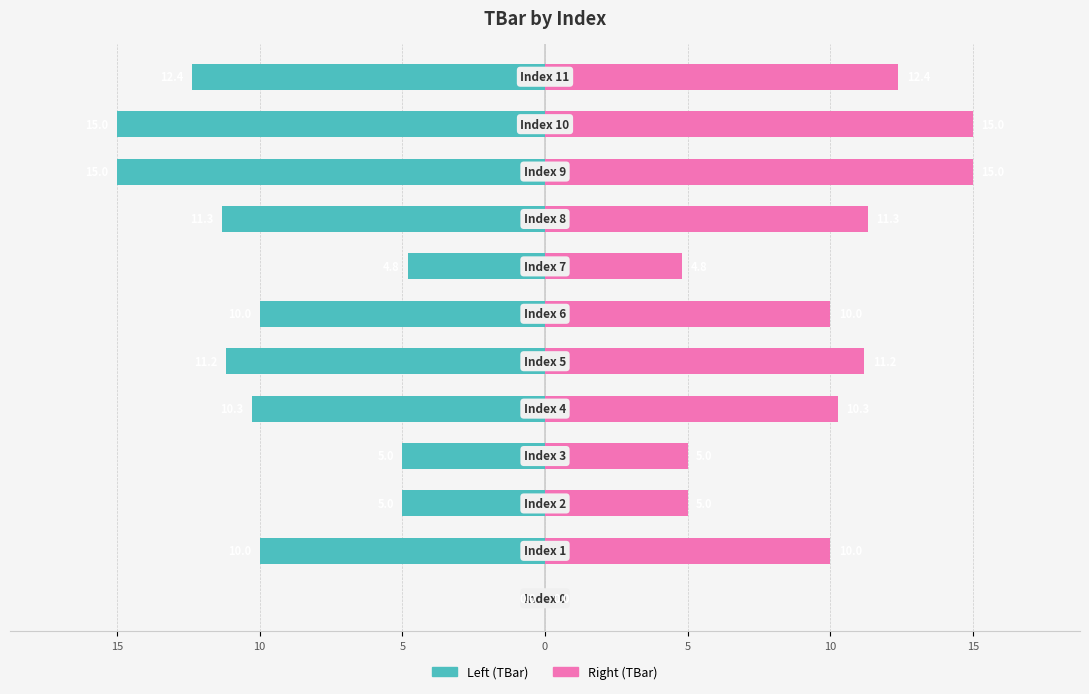

Between 20 and 9, which series saw the biggest shift?

Left (TBar)